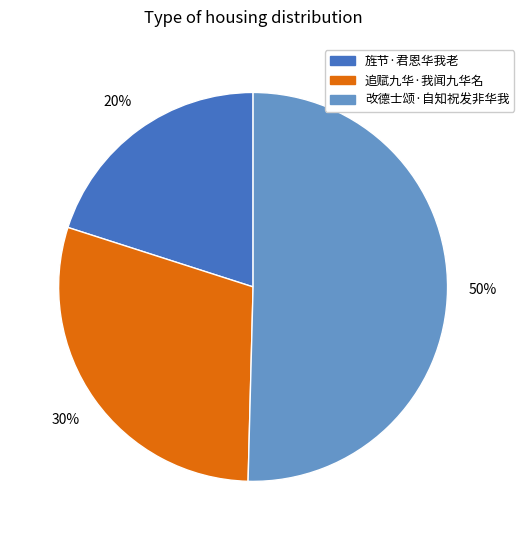

Which slice represents more than half of the pie?

改德士颂·自知祝发非华我